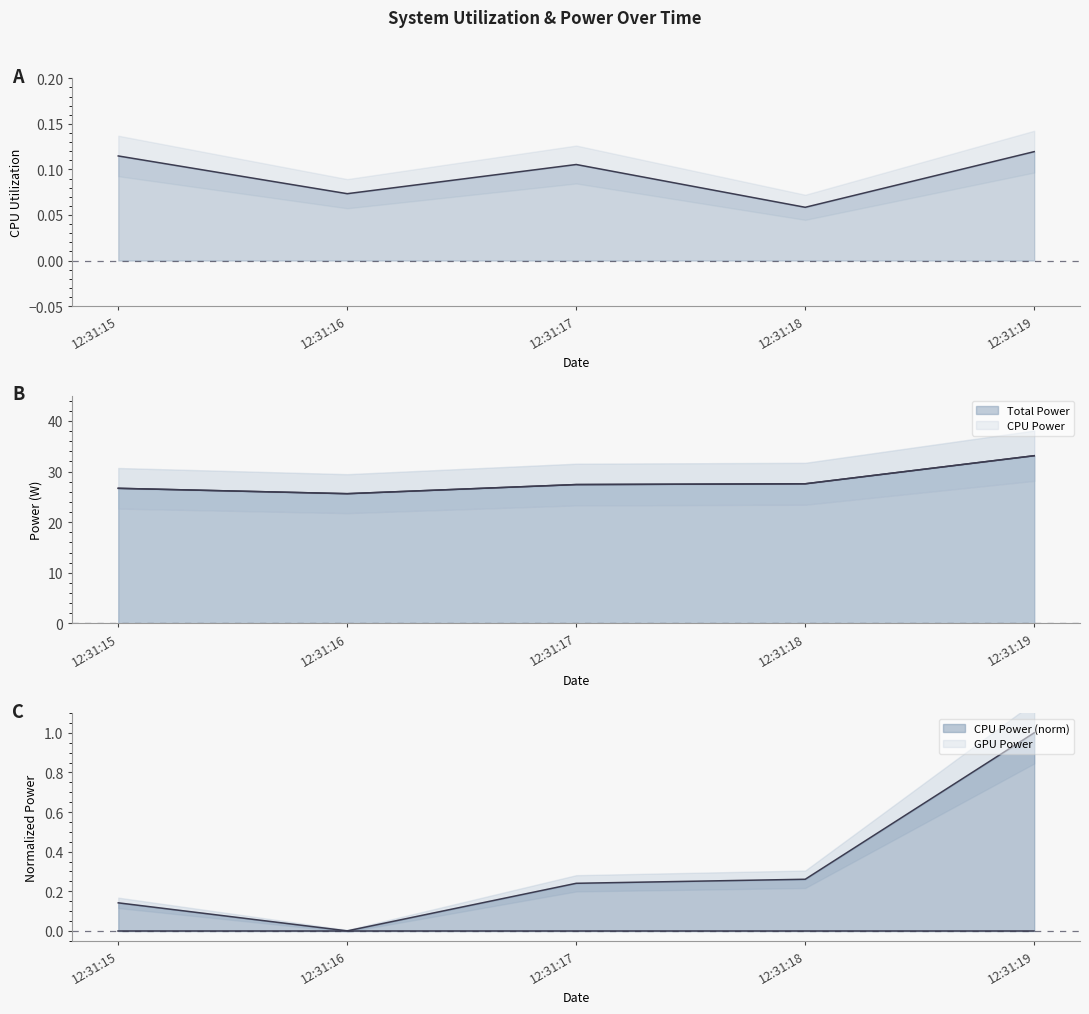

Is the value of Total Power at 12:31:19 greater than the value of CPU Power at 12:31:17?

Yes